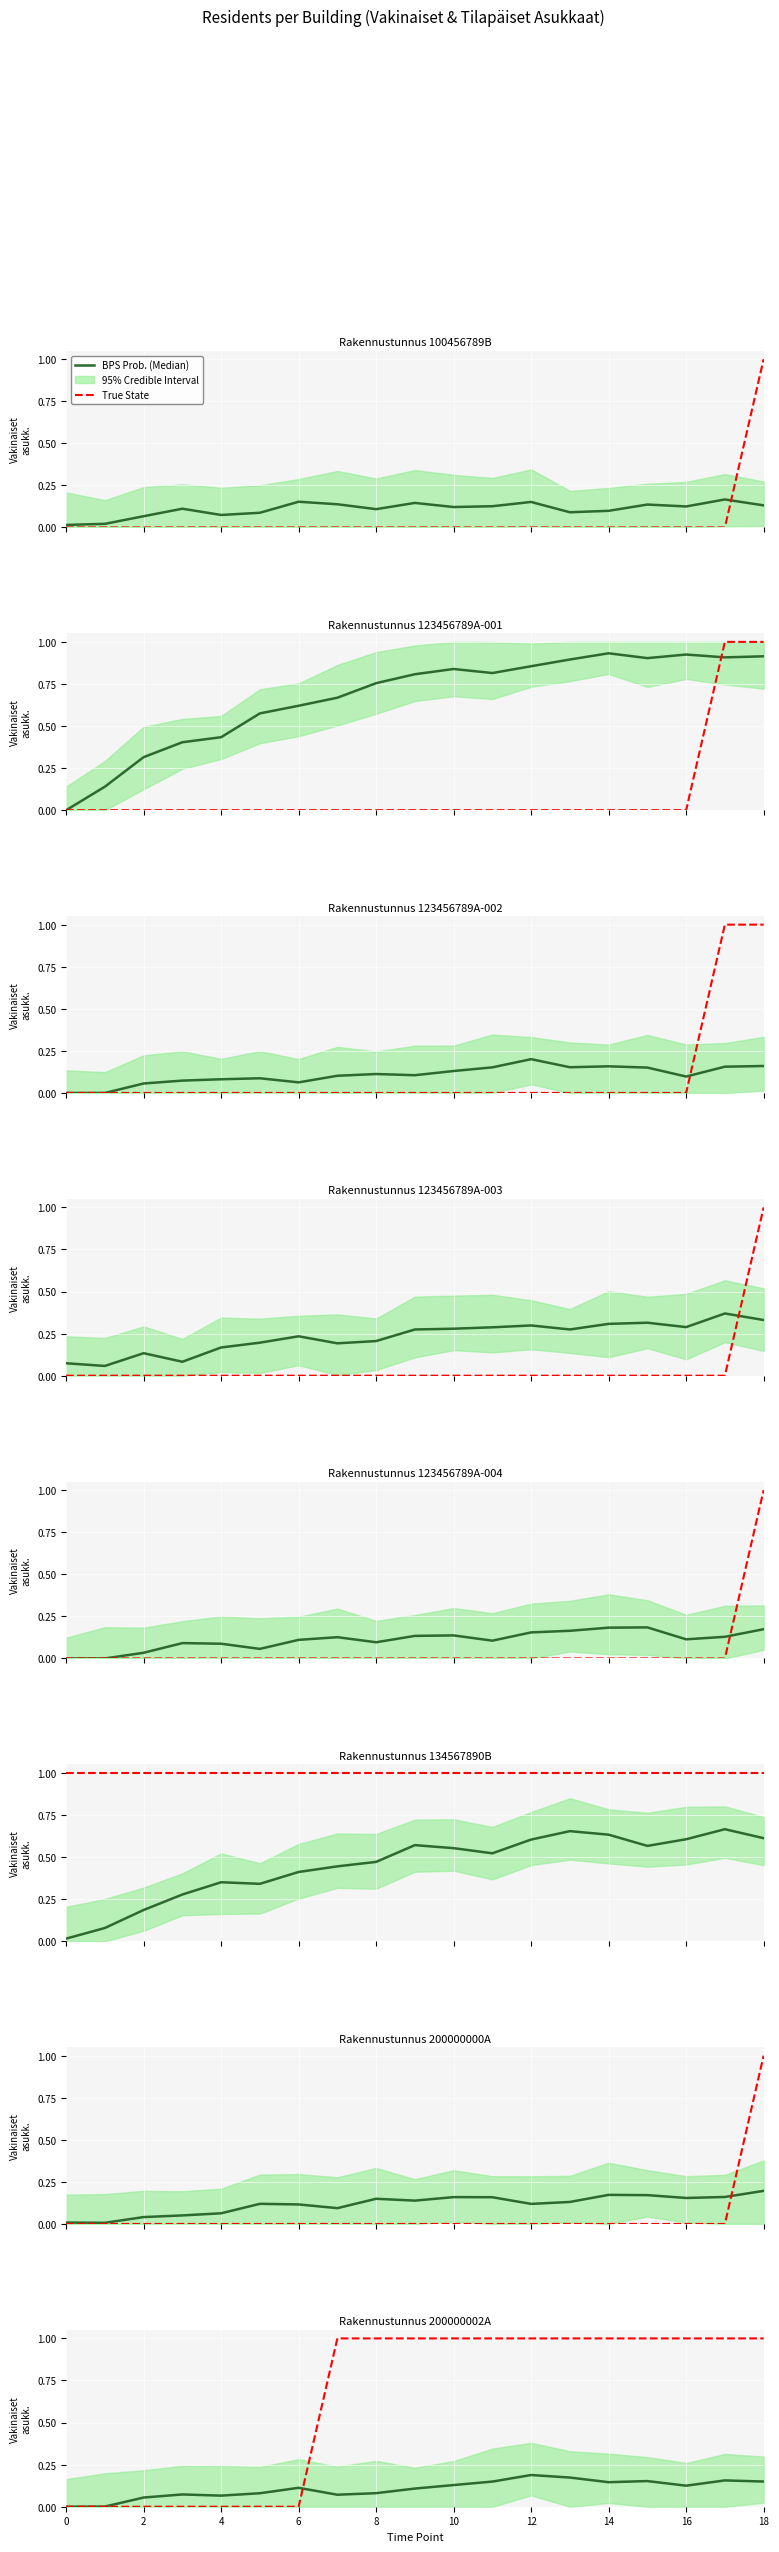

What is the difference between the maximum and minimum values in the True State series?

1.0